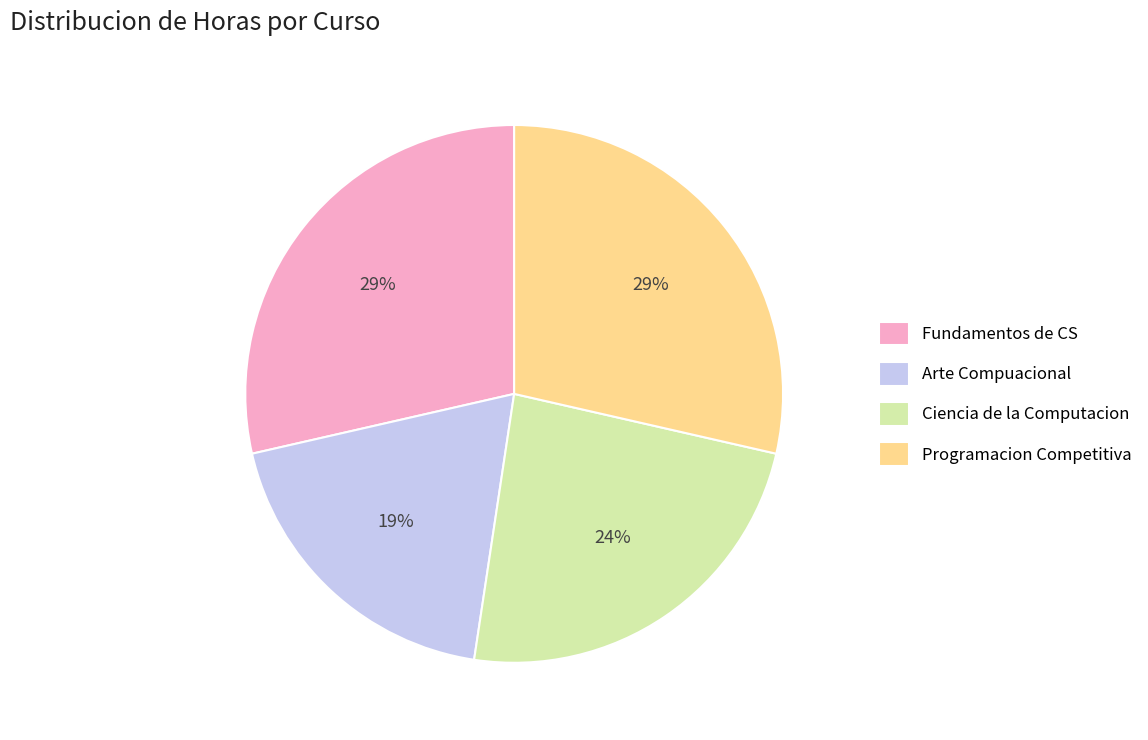

Count the number of slices in the pie.

4